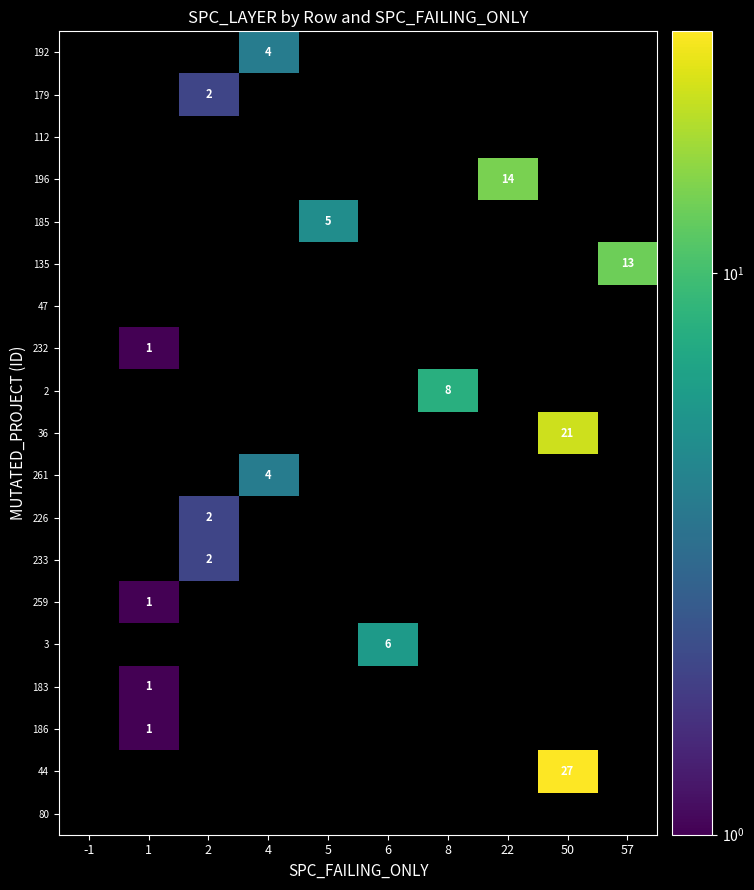

Which has a higher value, 4 or 50?

50